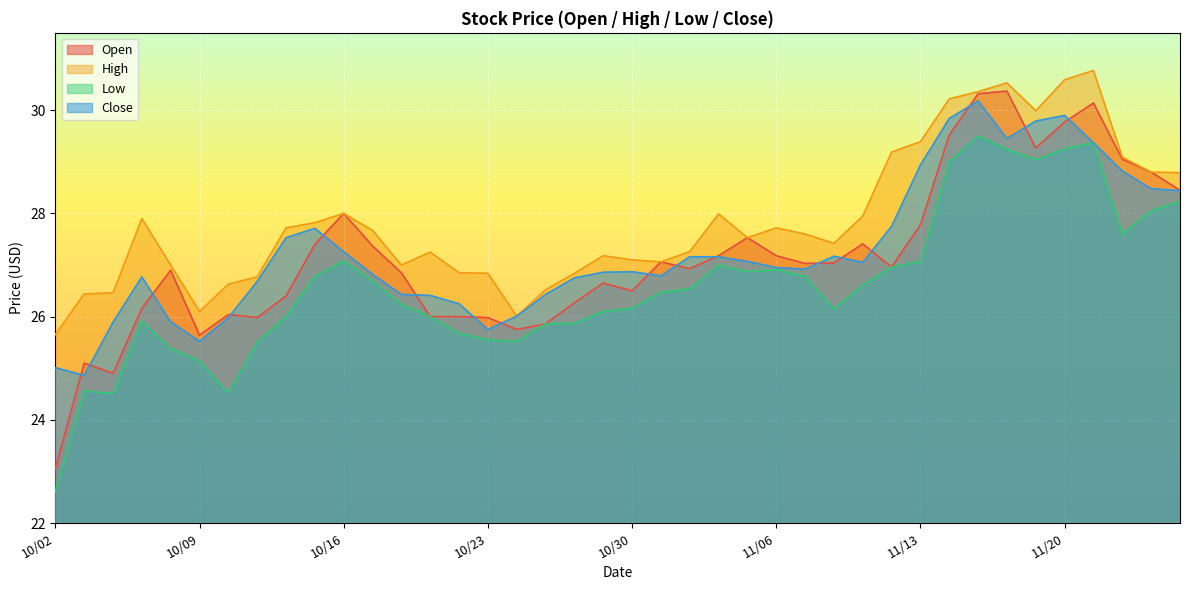

Is it true that Close equals 25.8 at 10/23?

True